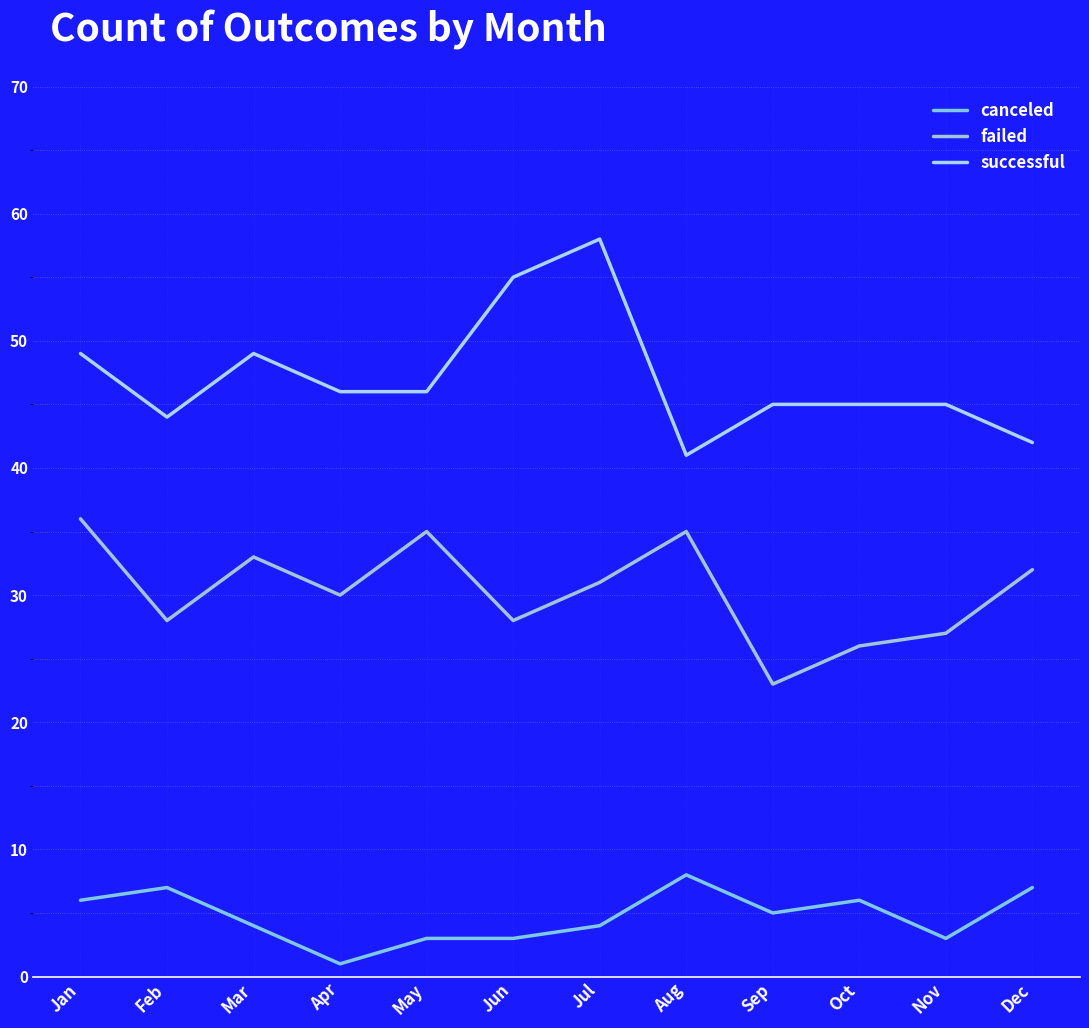

Which category has the highest value across all series?

Jul